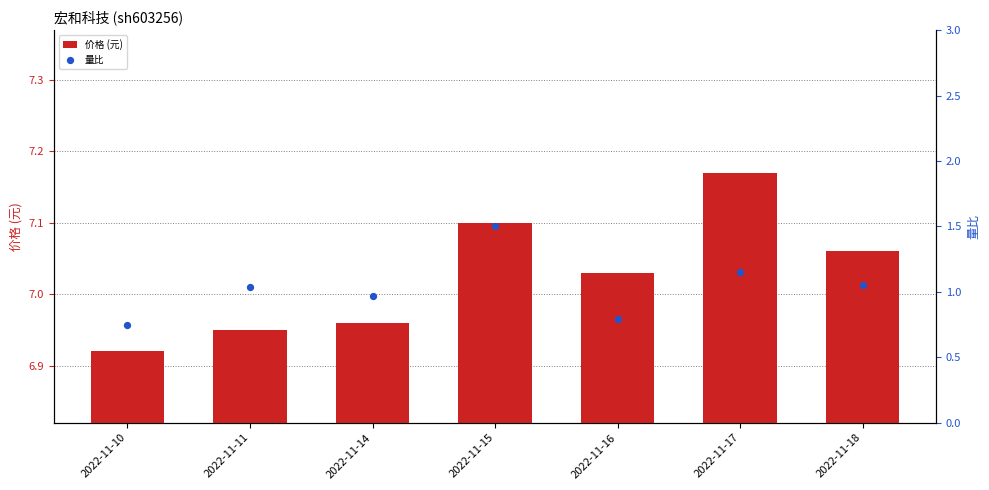

At how many categories does at least one series exceed 4?

7